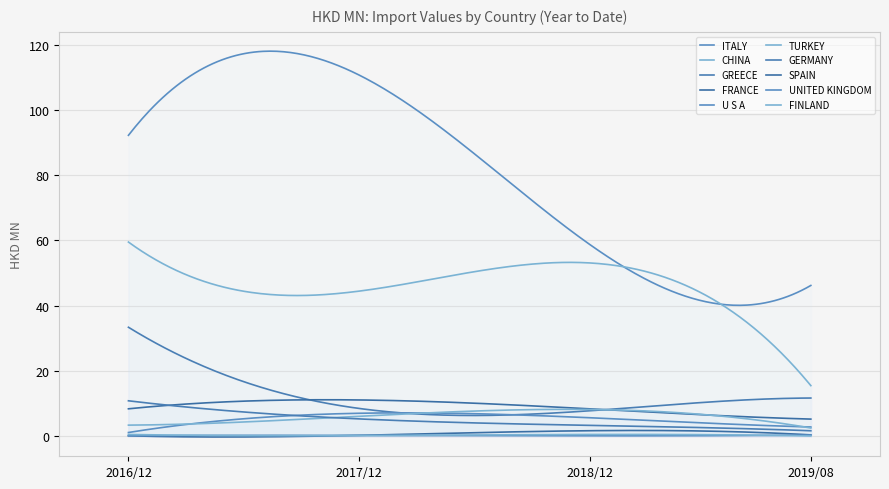

What is the approximate value of 201812 at UNITED KINGDOM?

0.1